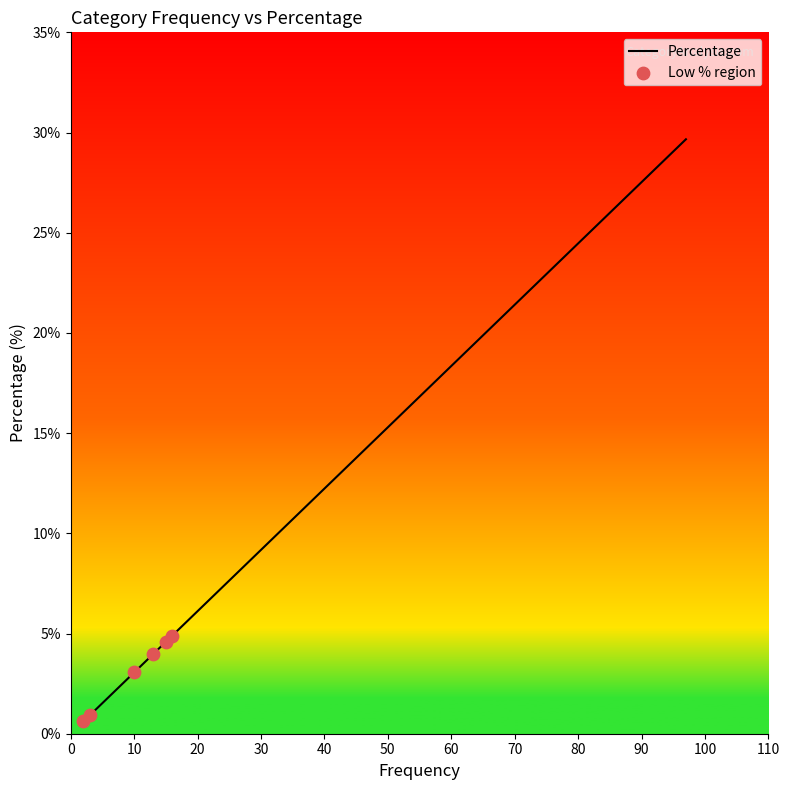

What is the greatest value displayed?

29.7